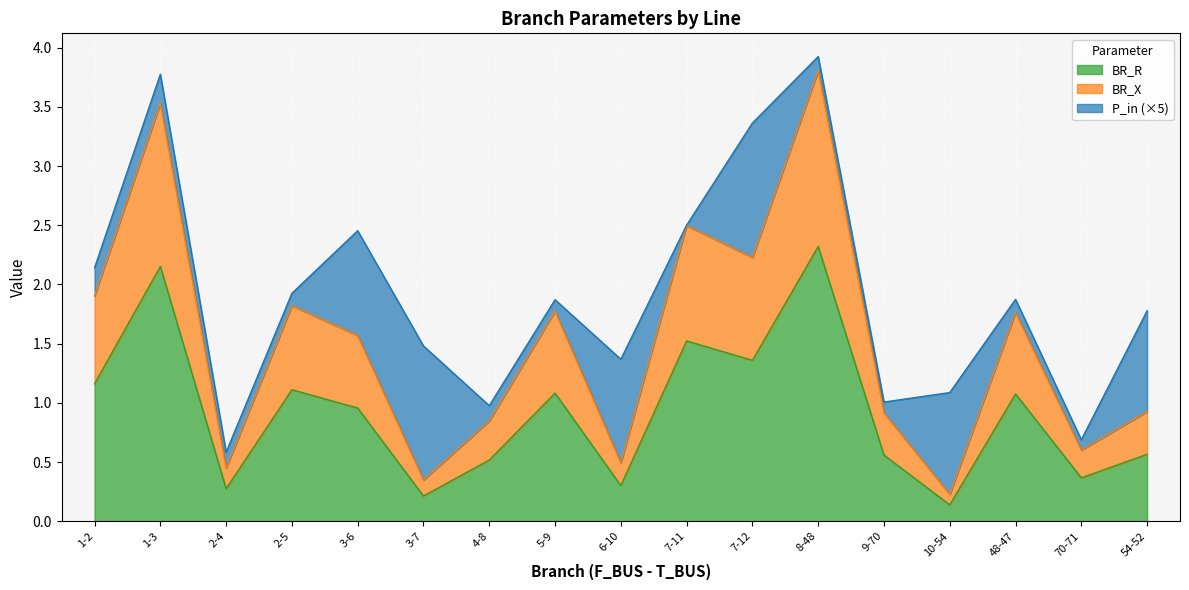

Which has a higher value, 3-6 or 2-5?

2-5